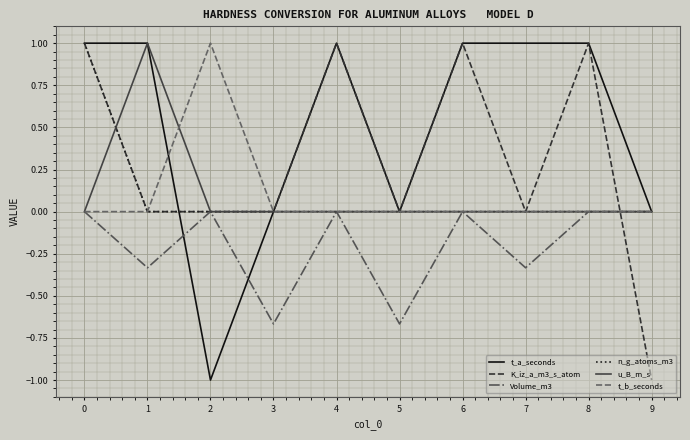

The Volume_m3 series shows 0.4 at 6. True or false?

False